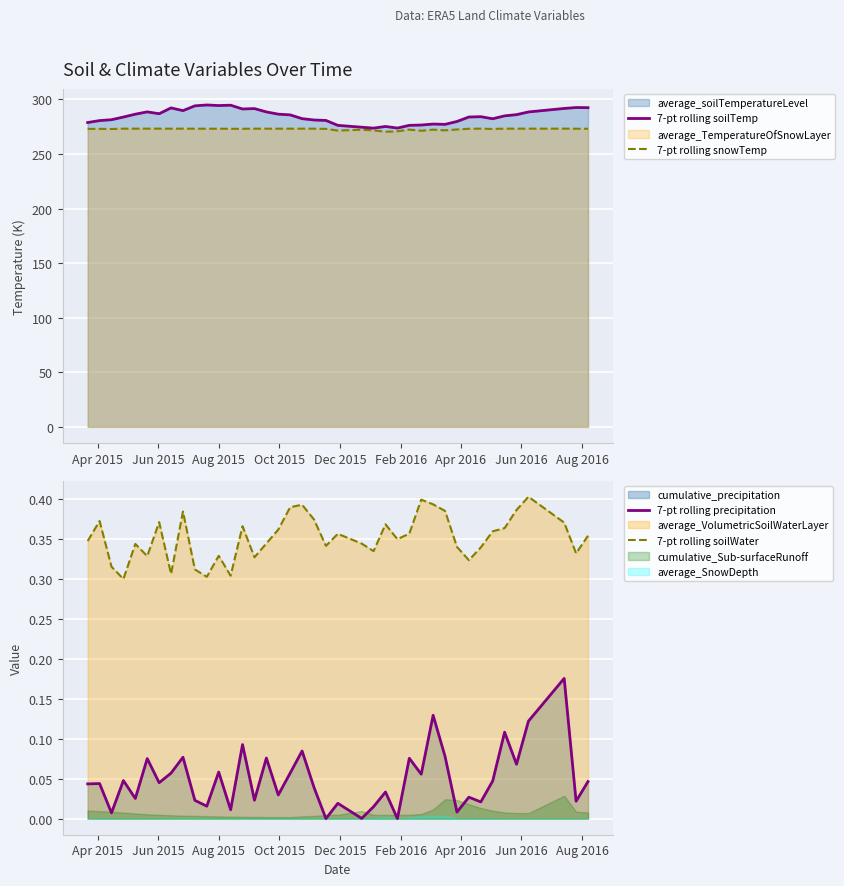

What is the minimum value for 7-pt rolling soilTemp?

273.6